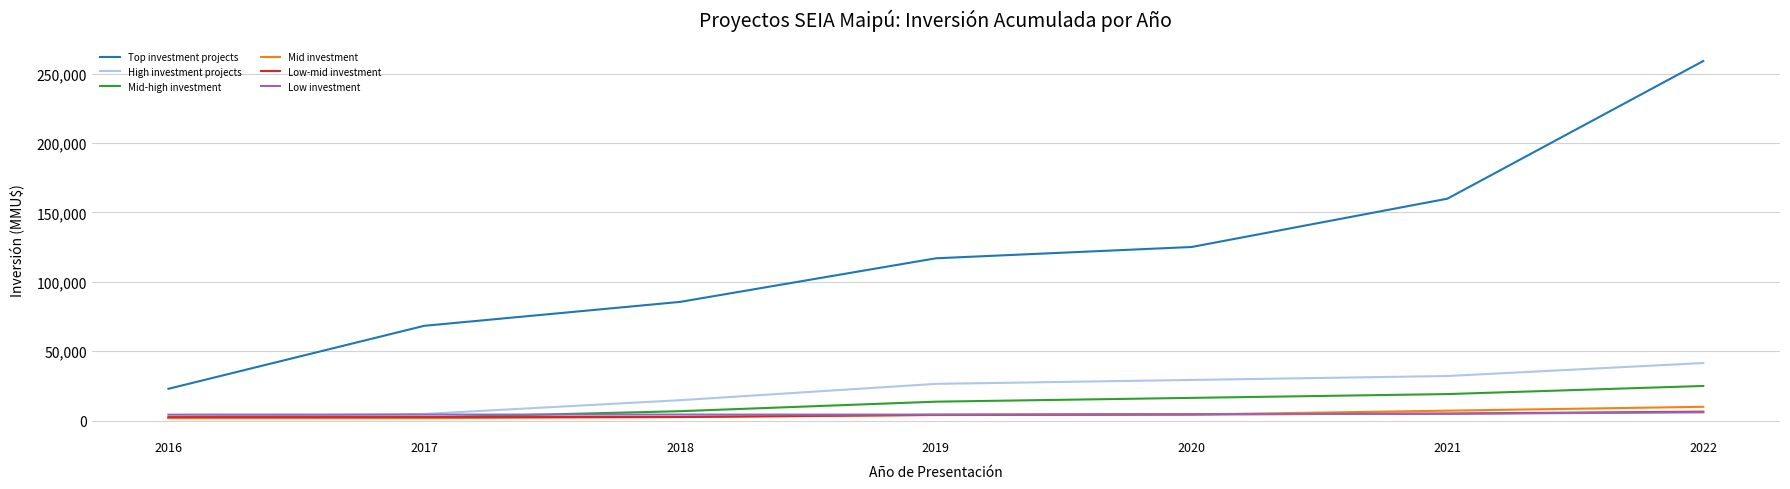

Does the chart display data point markers on the line(s)?

No